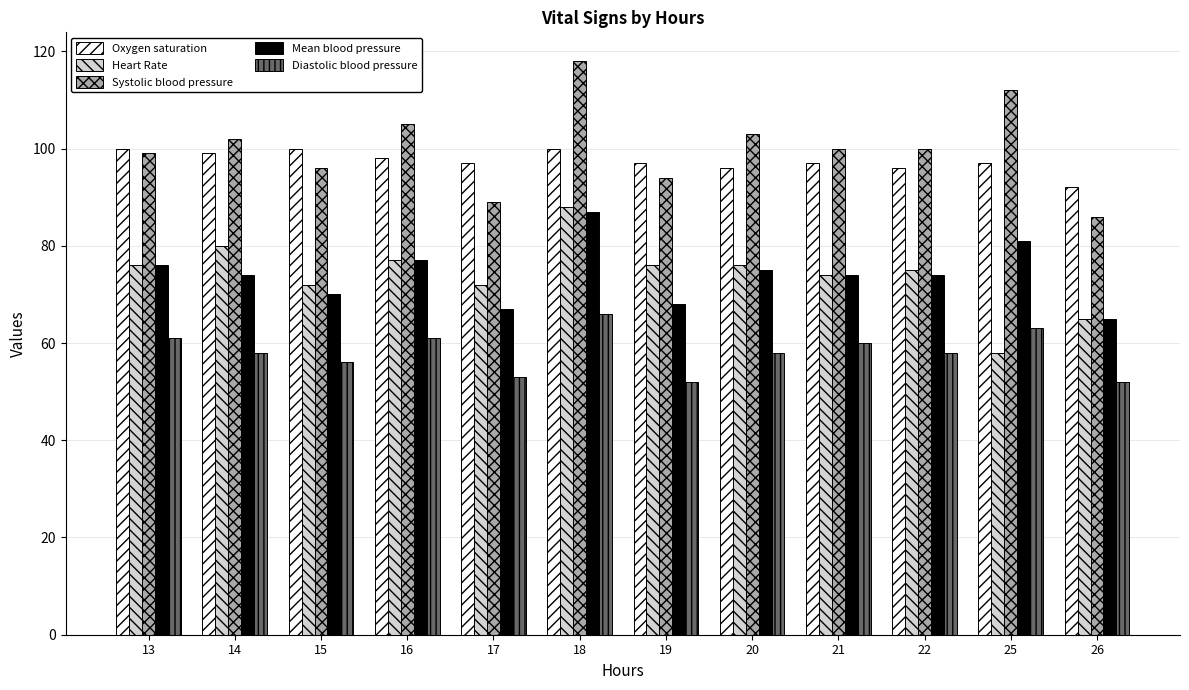

What value does the Mean blood pressure series have at 14?

74